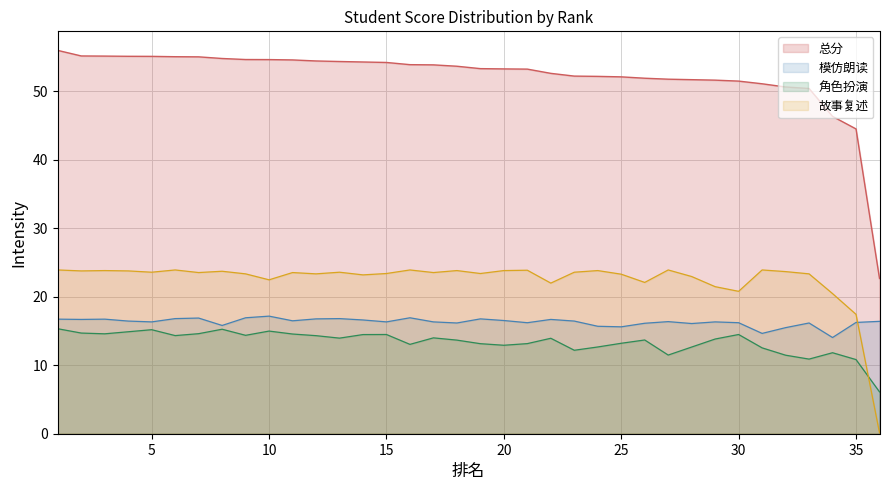

What is the spread (max minus min) of values at 15?

39.7